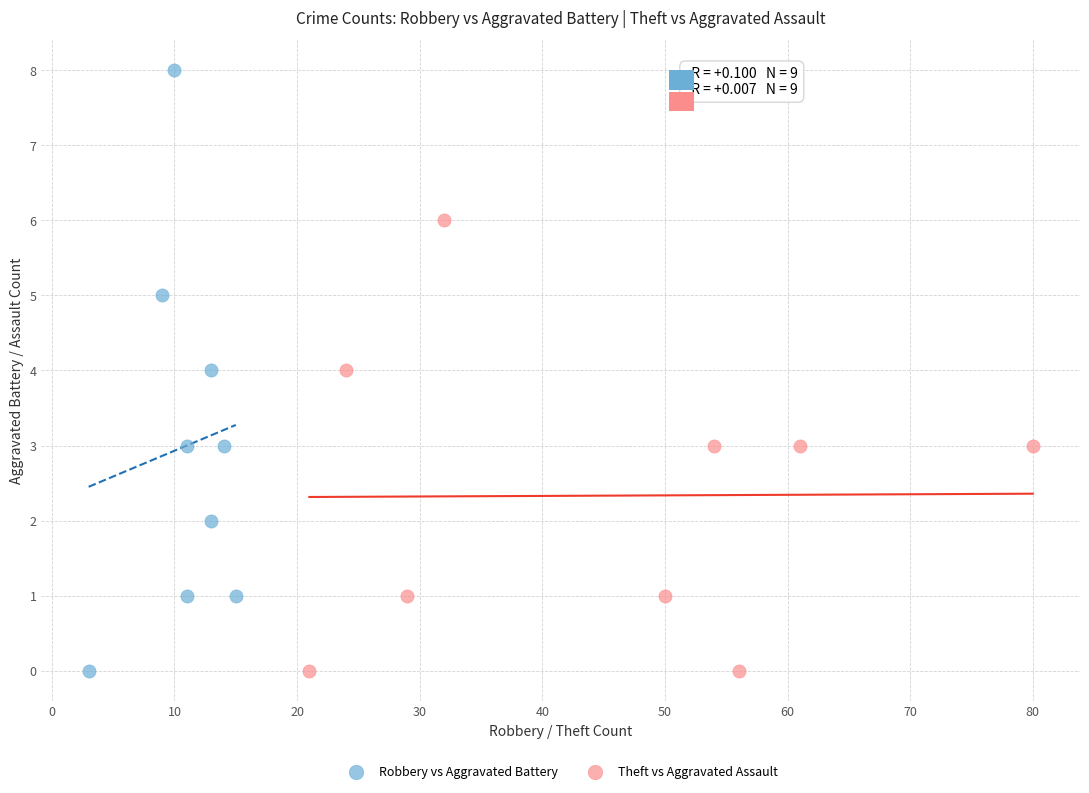

Which series has the largest Y range (max minus min)?

Robbery vs Aggravated Battery